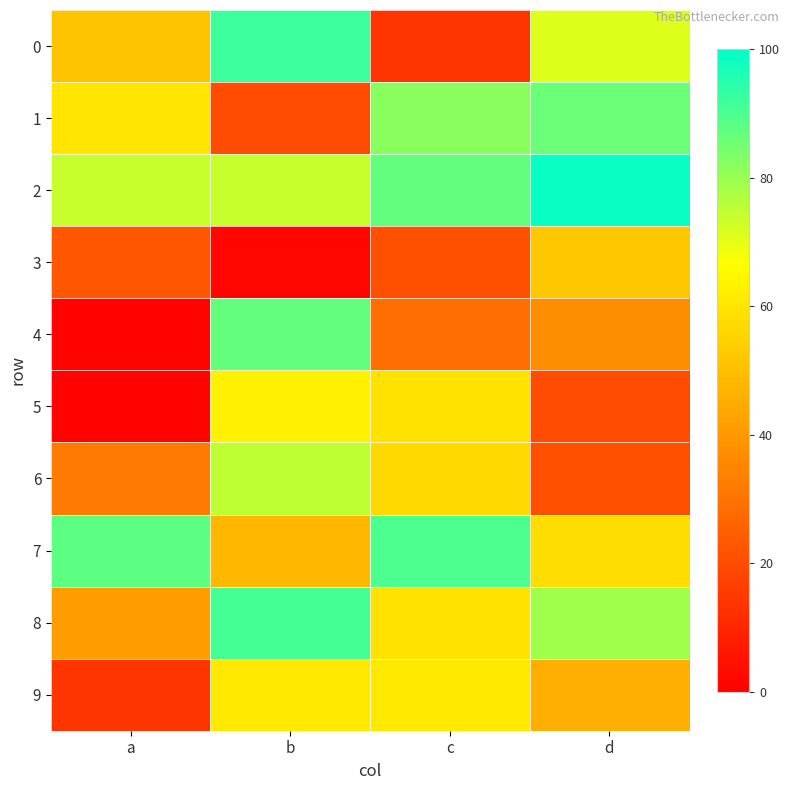

Reading left to right, transcribe all the data shown in this chart.

0: a=51	b=92	c=14	d=71
1: a=60	b=20	c=82	d=86
2: a=74	b=74	c=87	d=99
3: a=23	b=2	c=21	d=52
4: a=1	b=87	c=29	d=37
5: a=1	b=63	c=59	d=20
6: a=32	b=75	c=57	d=21
7: a=88	b=48	c=90	d=58
8: a=41	b=91	c=59	d=79
9: a=14	b=61	c=61	d=46